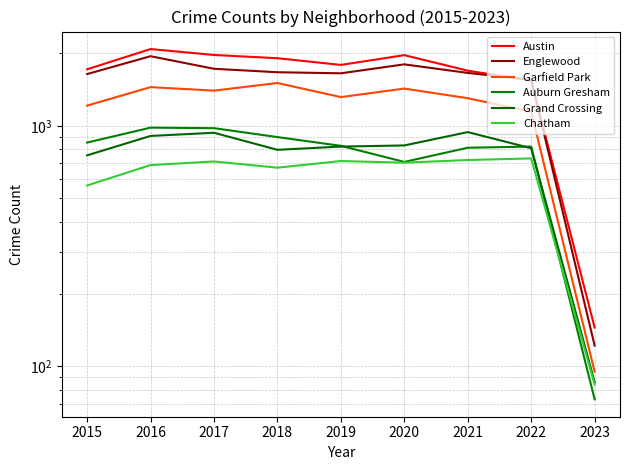

How many values in the Austin series exceed 1792?

4